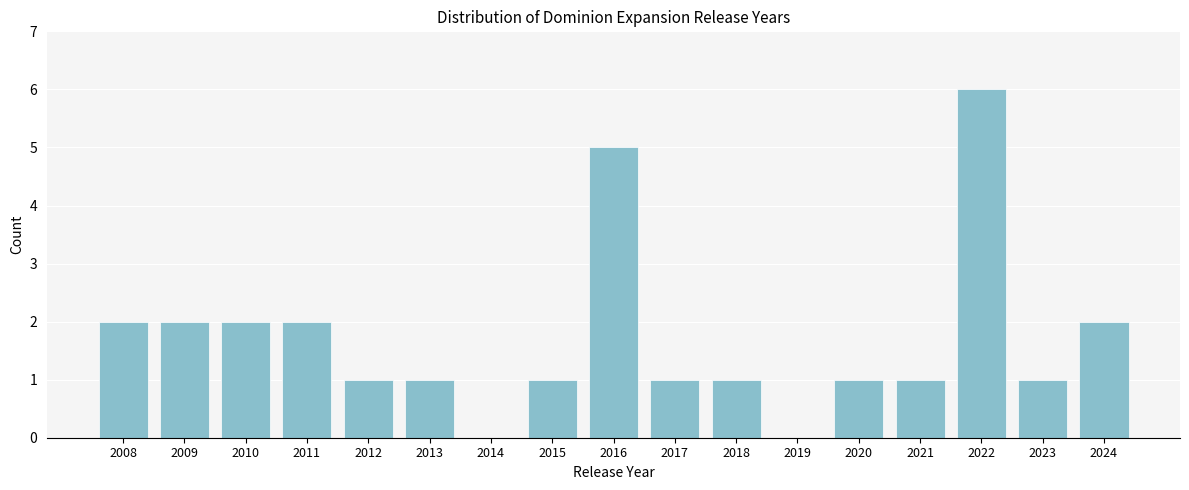

Reading right to left, extract all data points from this chart.

2024=2	2023=1	2022=6	2021=1	2020=1	2019=0	2018=1	2017=1	2016=5	2015=1	2014=0	2013=1	2012=1	2011=2	2010=2	2009=2	2008=2